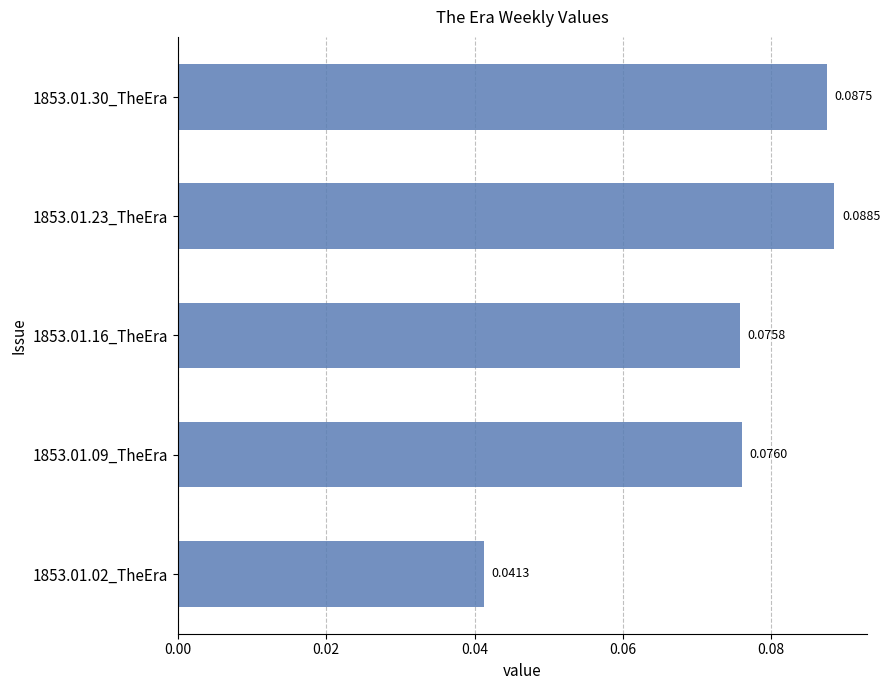

What is the sum of all values?

0.4